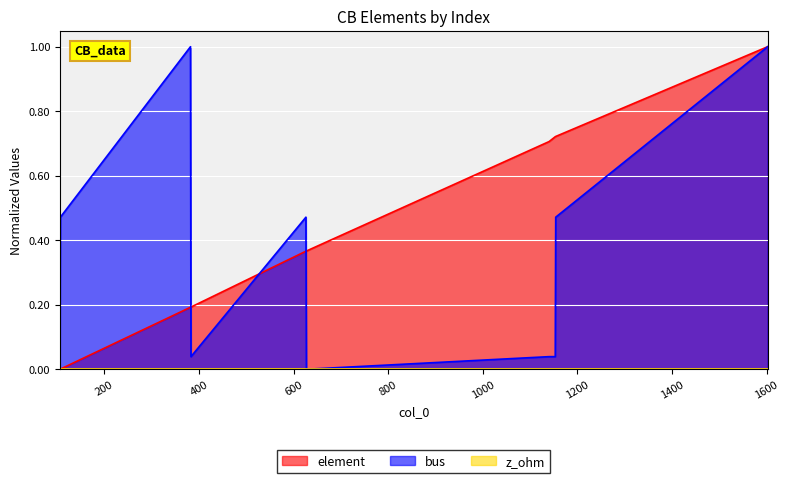

True or false: bus has a value of 0.0 at 1153.

True